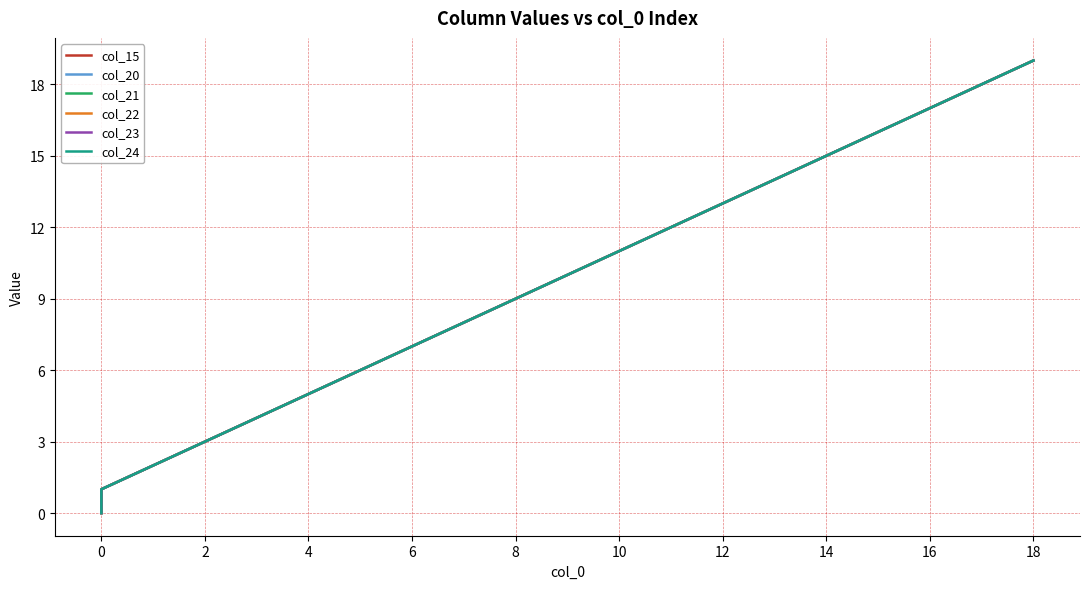

At how many categories does at least one series exceed 10?

9